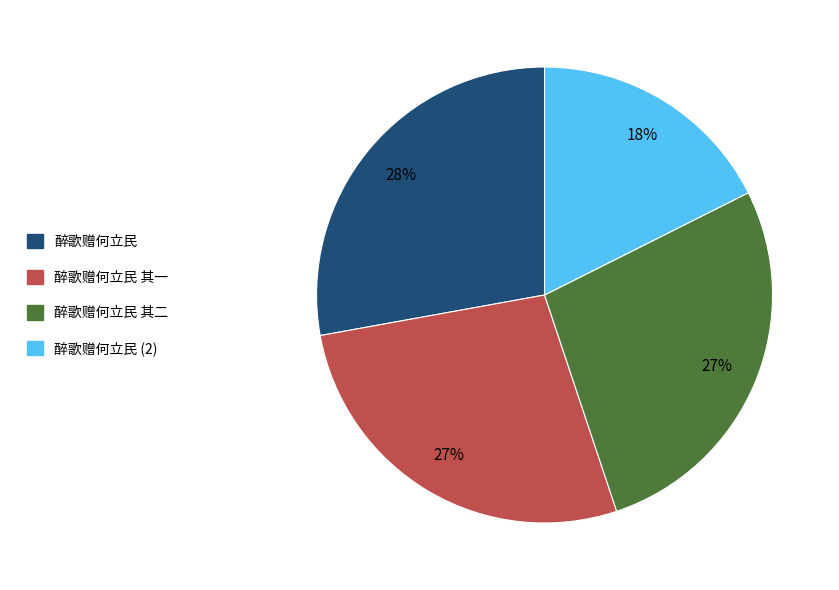

Is there any slice that represents more than half of the pie?

No